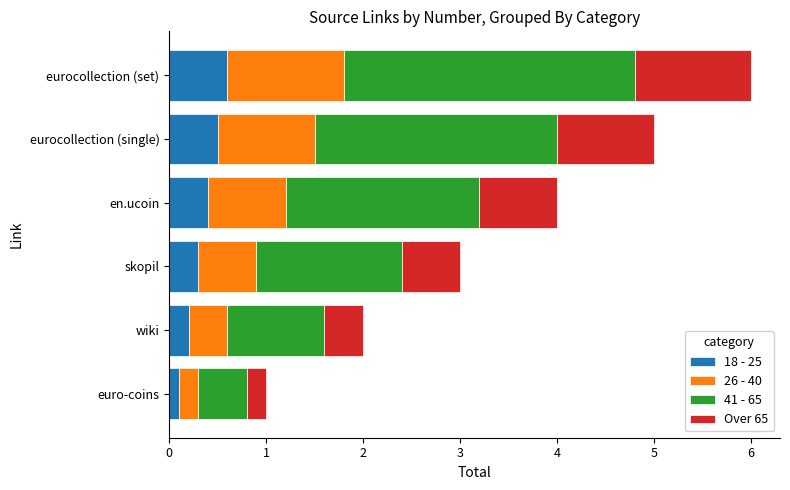

What is the total value across all series at wiki?

2.0